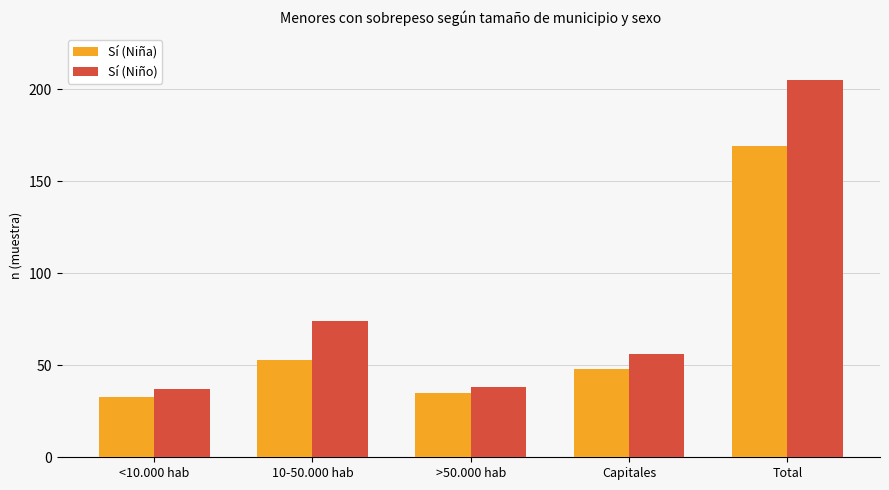

Are the bars grouped side by side (vs. stacked)?

Yes